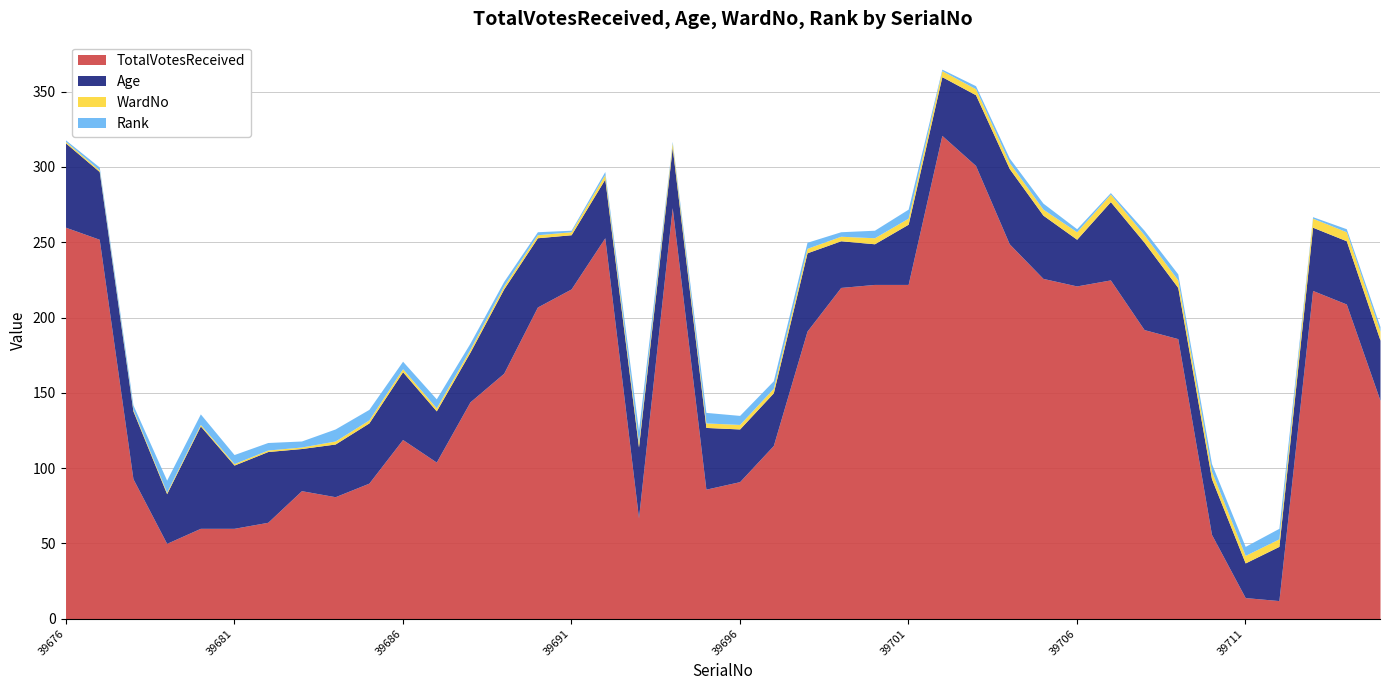

What is the difference between the second highest and minimum values in the Rank series?

7